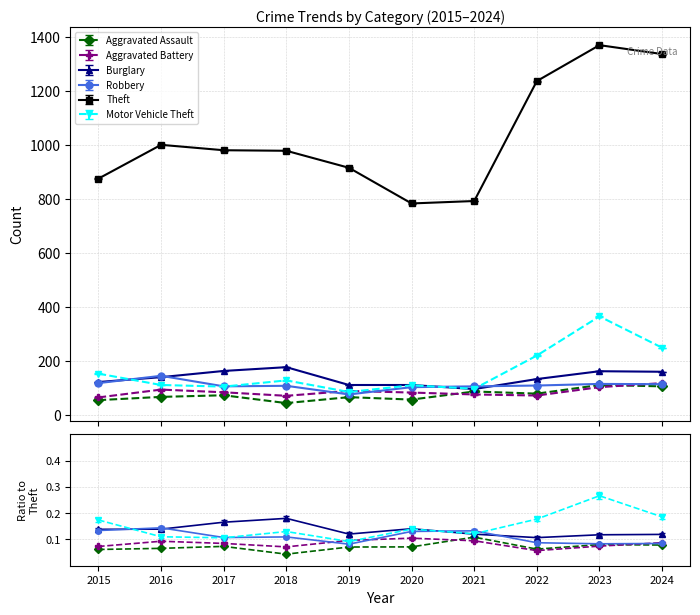

What is the difference between the maximum and minimum values in the Robbery series?

69